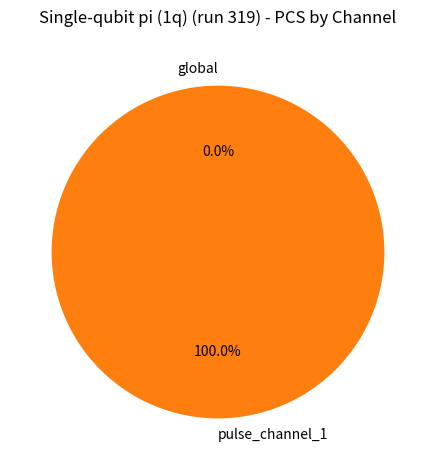

Which slice is the largest?

pulse_channel_1